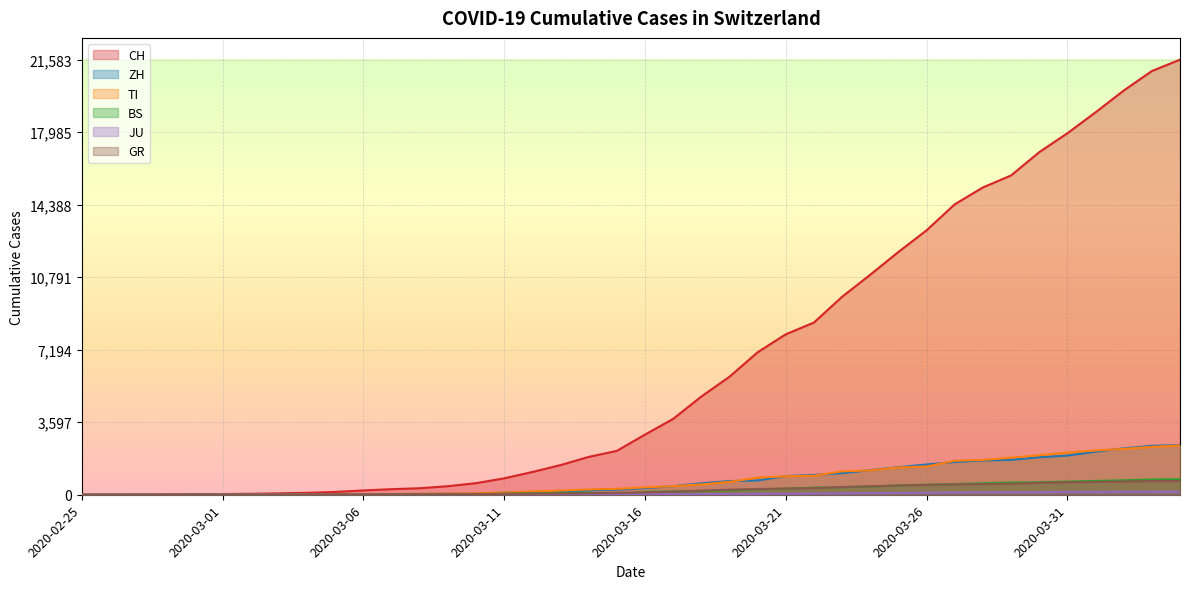

Rank the series by their maximum value, from lowest to highest.

JU, GR, BS, TI, ZH, CH